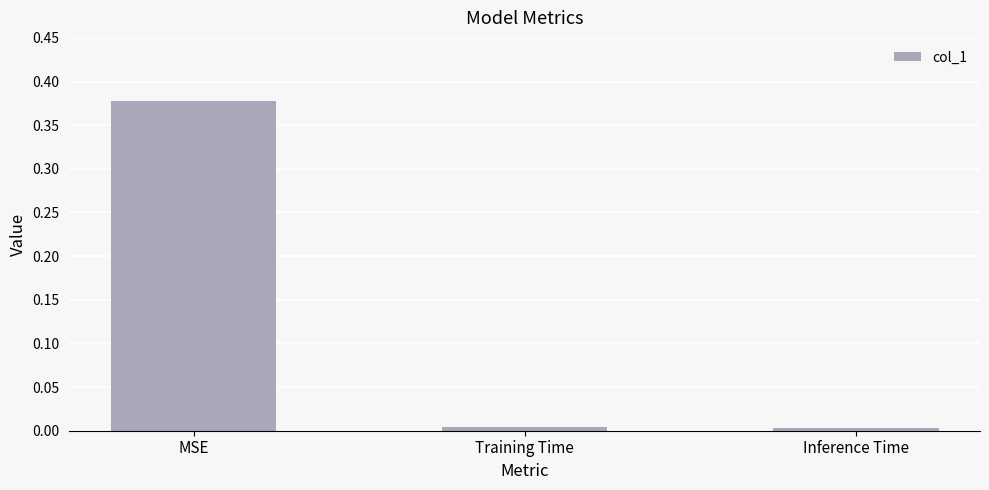

Which category has the highest value across all series?

MSE